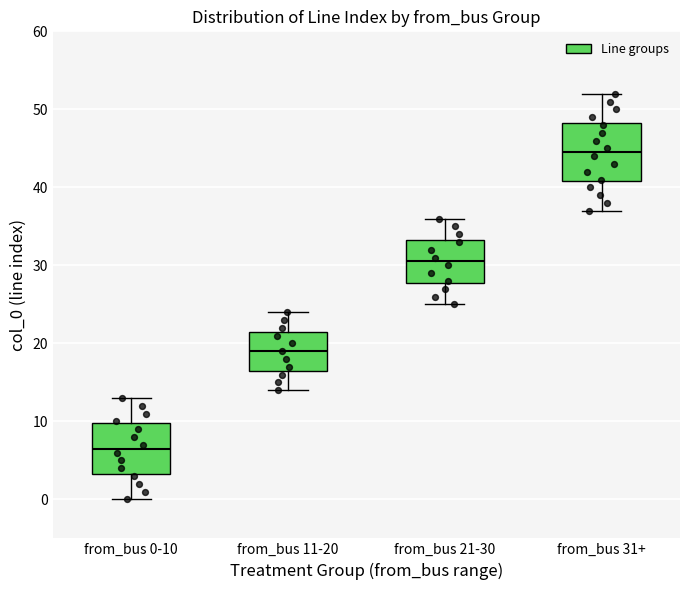

Reading left to right, transcribe this box plot: for each box, give where its median line is, the range the box spans, and where its two whiskers end, as read against the y-axis. The values are not printed on the chart, so give them approximately, as read against the axis.

from_bus 0-10: median 7, box 3 to 10, whiskers 0 to 13
from_bus 11-20: median 19, box 17 to 22, whiskers 14 to 24
from_bus 21-30: median 31, box 28 to 33, whiskers 25 to 36
from_bus 31+: median 45, box 41 to 48, whiskers 37 to 52